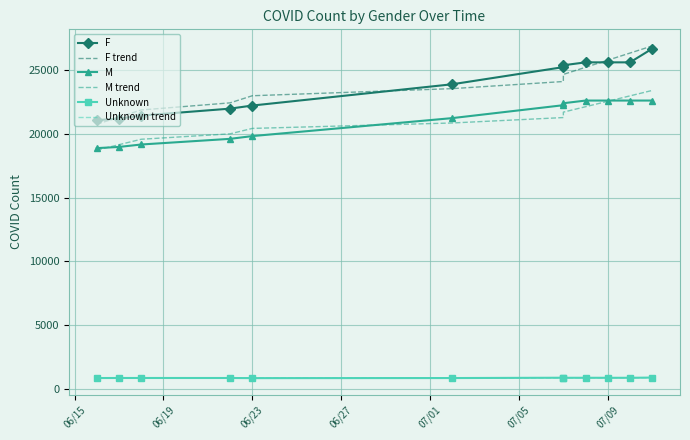

True or false: Unknown trend has a value of 1423.9 at 06/19.

False